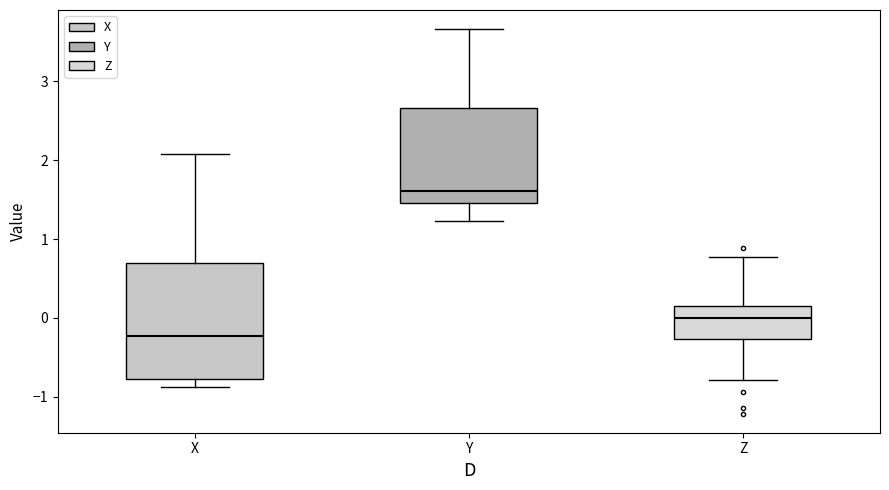

Reading left to right, read every box against the y-axis: the position of its median line, the range the box covers, and the ends of its whiskers. The values are not printed on the chart, so give them approximately, as read against the axis.

X: median -0.2, box -0.8 to 0.7, whiskers -0.9 to 2.1
Y: median 1.6, box 1.5 to 2.7, whiskers 1.2 to 3.7
Z: median 0.0, box -0.3 to 0.2, whiskers -0.8 to 0.8